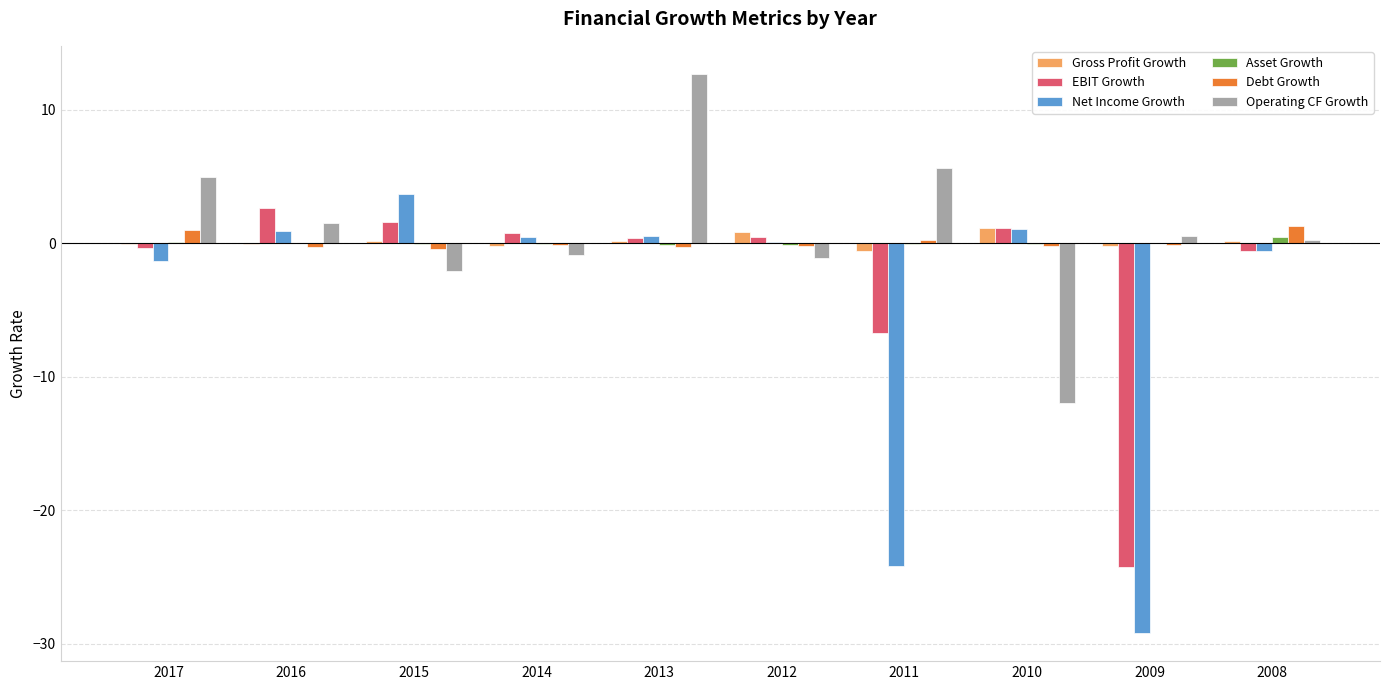

At which category is the sum across all series the highest?

2013